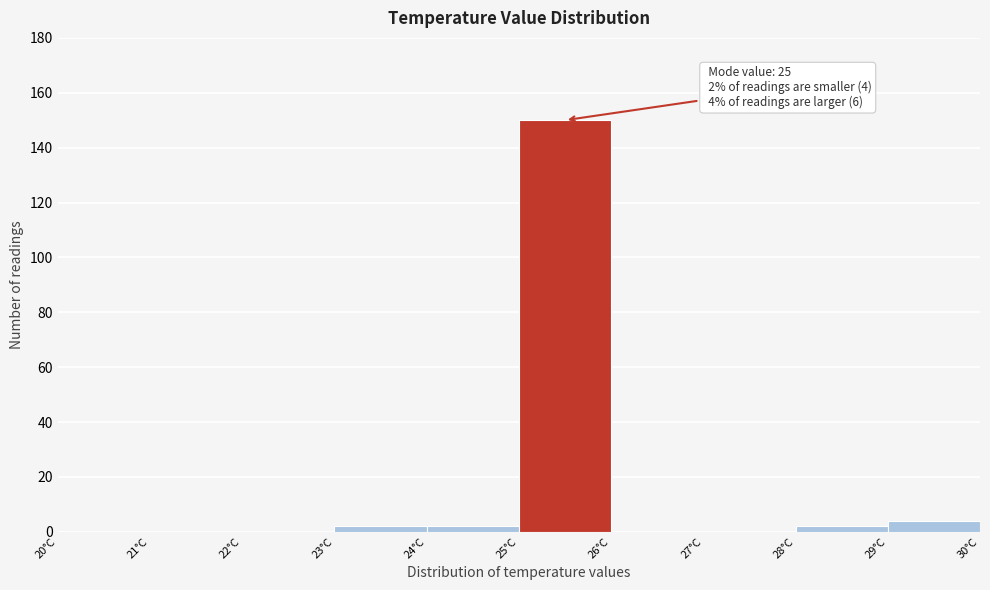

Which range on the x-axis has the tallest bar?

25 to 26